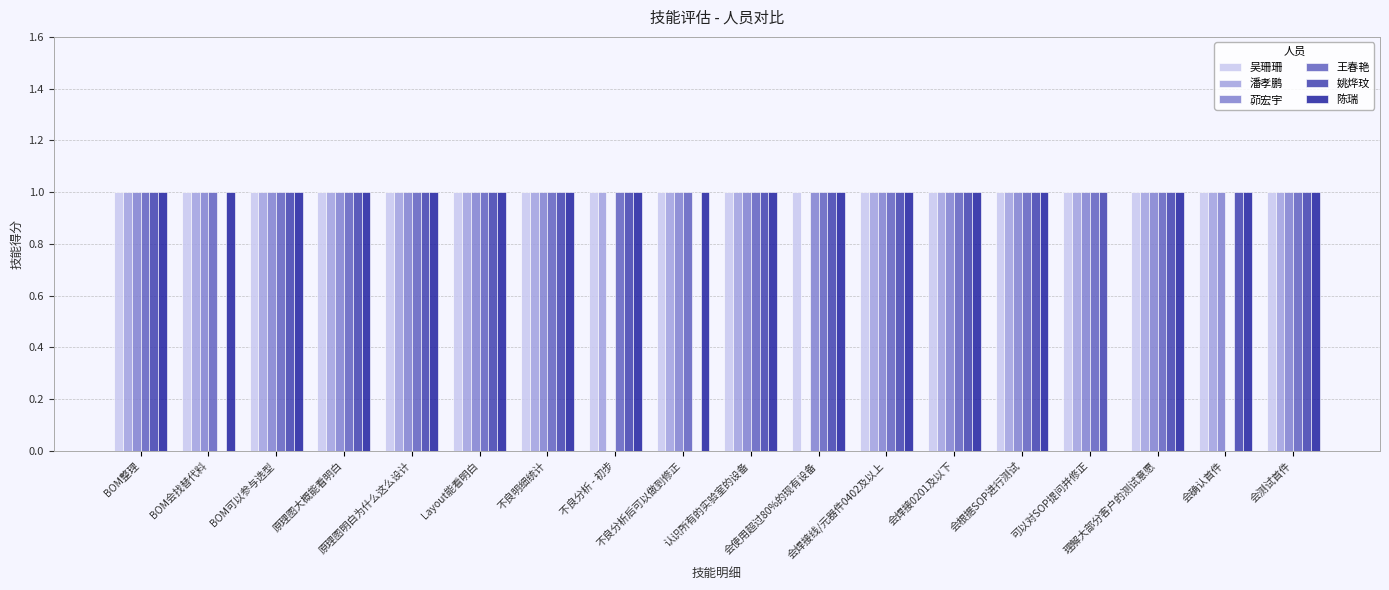

How many series are shown in this chart?

6